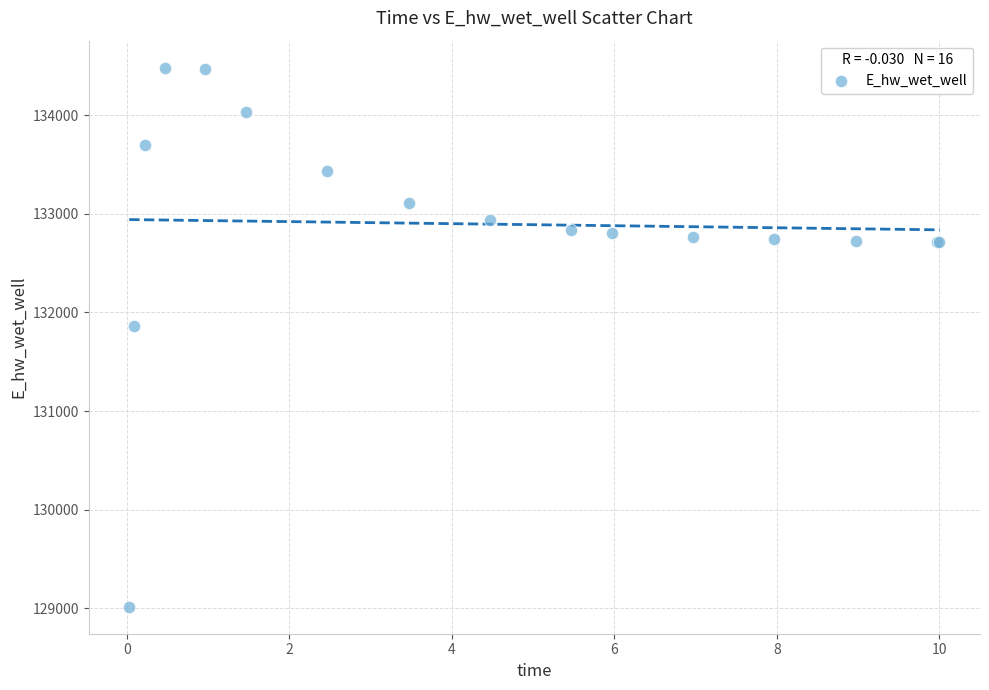

What Y value in the scatter plot is closest to 131748?

131866.7